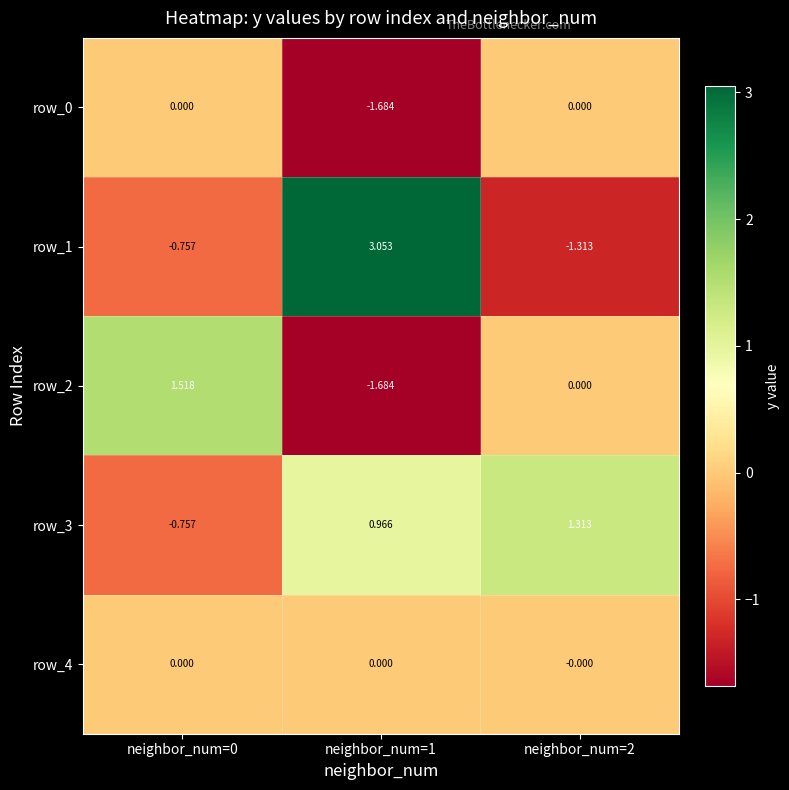

Between neighbor_num=1 and neighbor_num=2, which series saw the biggest shift?

row_1